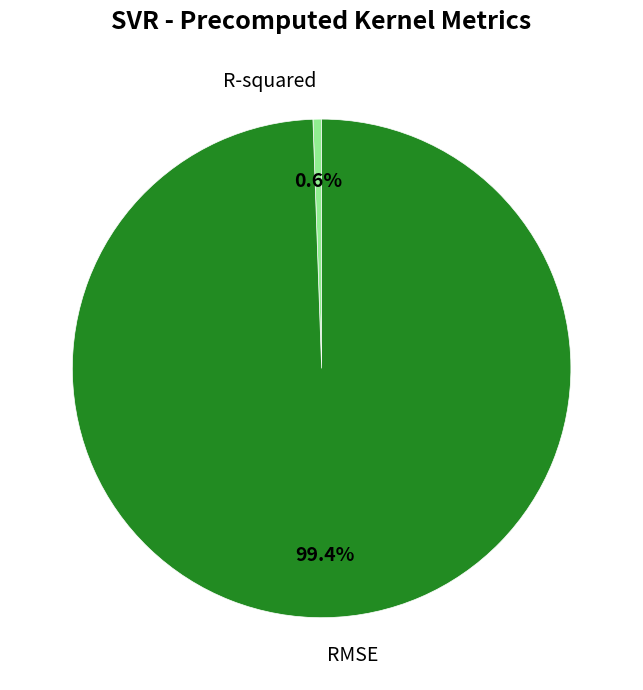

Between R-squared and RMSE, which is larger?

RMSE